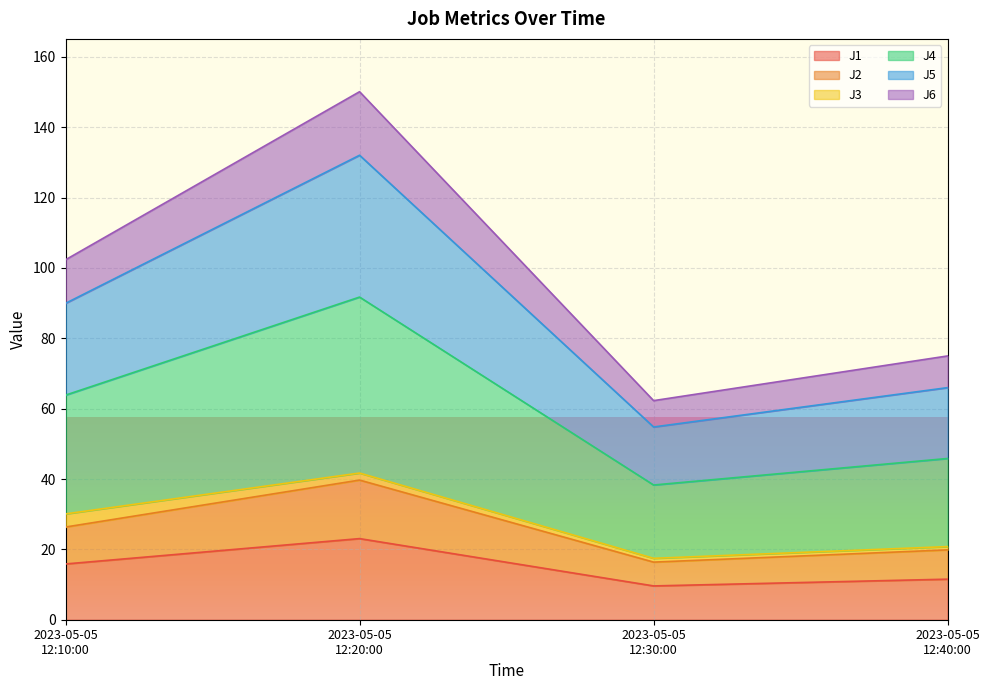

What is the highest value of the J1 series?

23.1